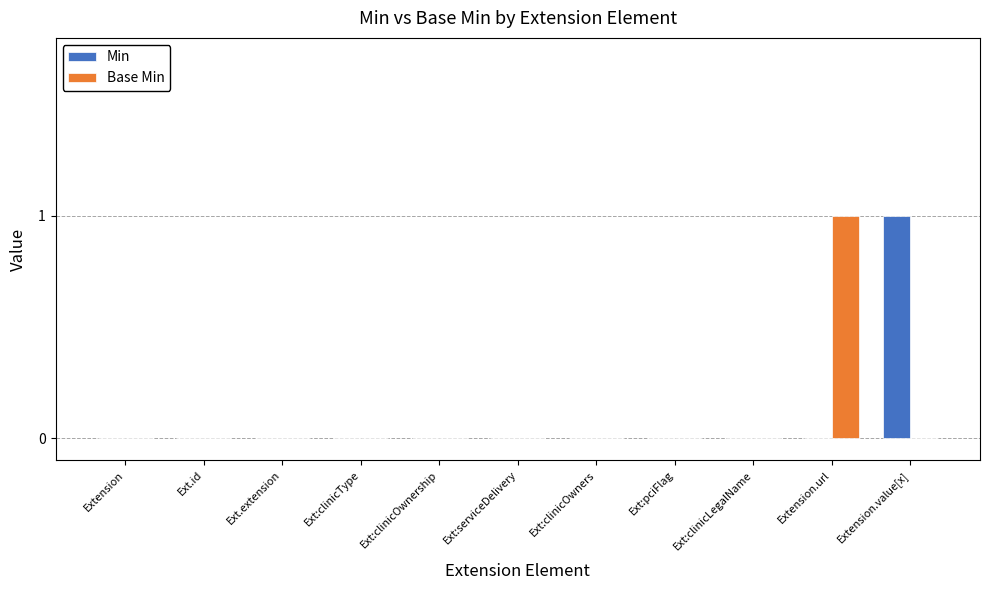

Is the value of Min at Ext:clinicOwners greater than the value of Base Min at Extension.url?

No